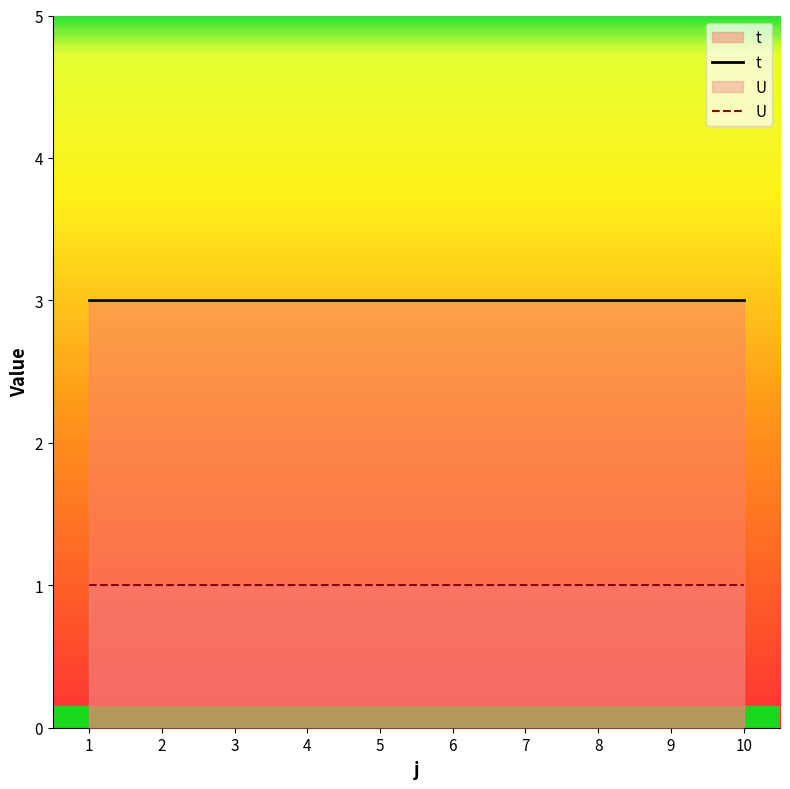

What are all the series names shown in the legend?

t, U